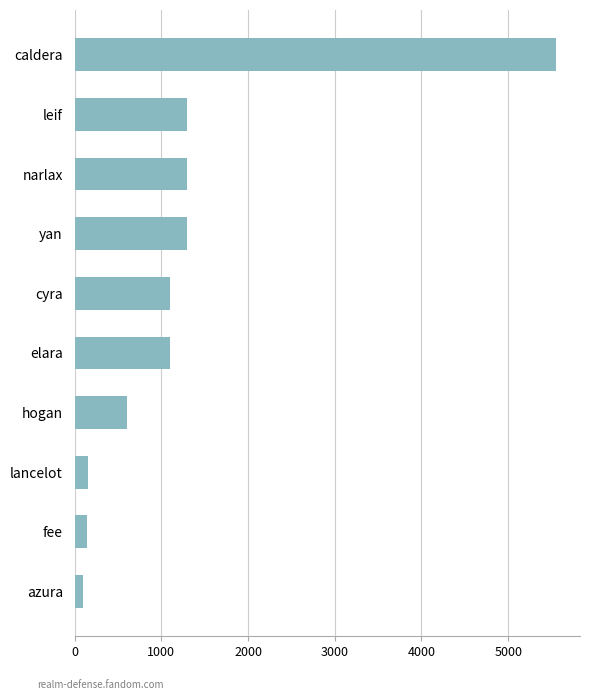

What is the sum of the values at narlax and hogan?

1900